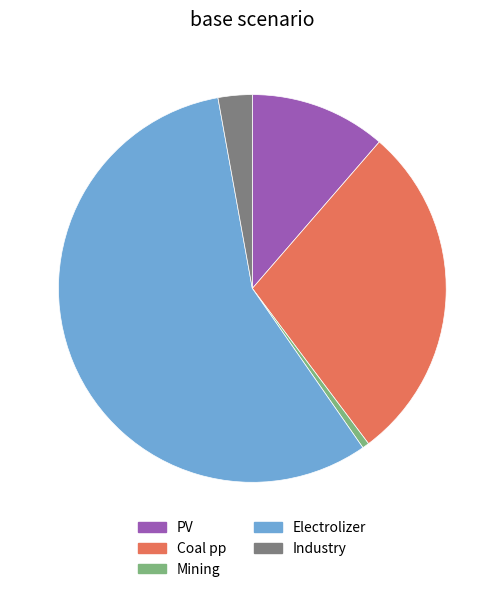

How many segments does this pie chart have?

5